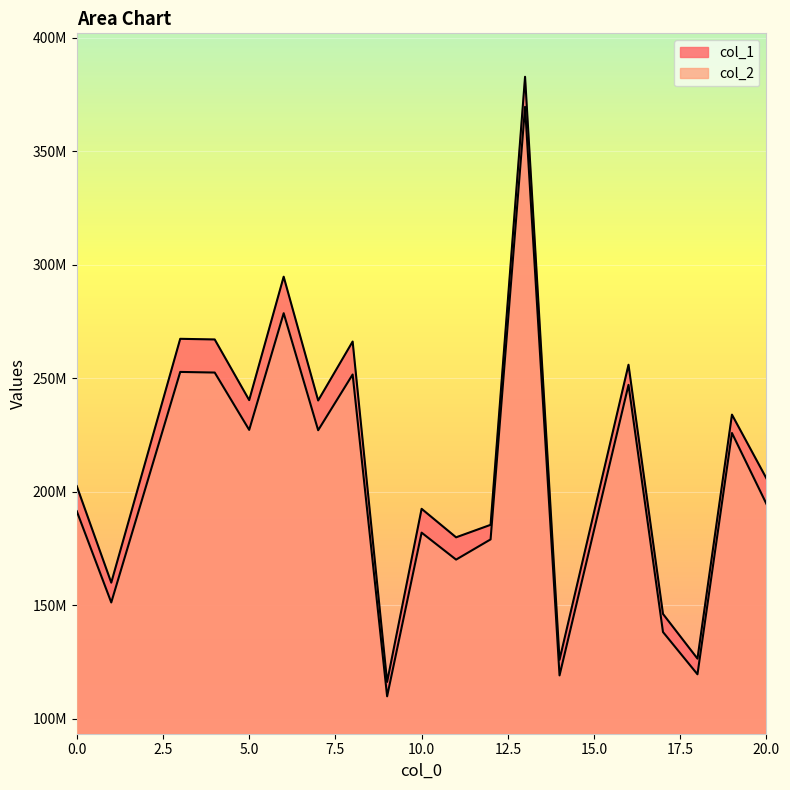

Is it true that col_2 equals 342492322.8 at 0?

False